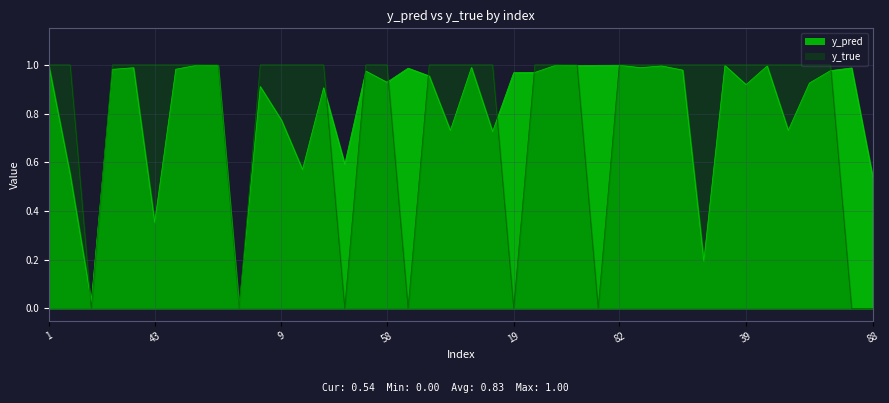

How many lines are shown in the chart?

2